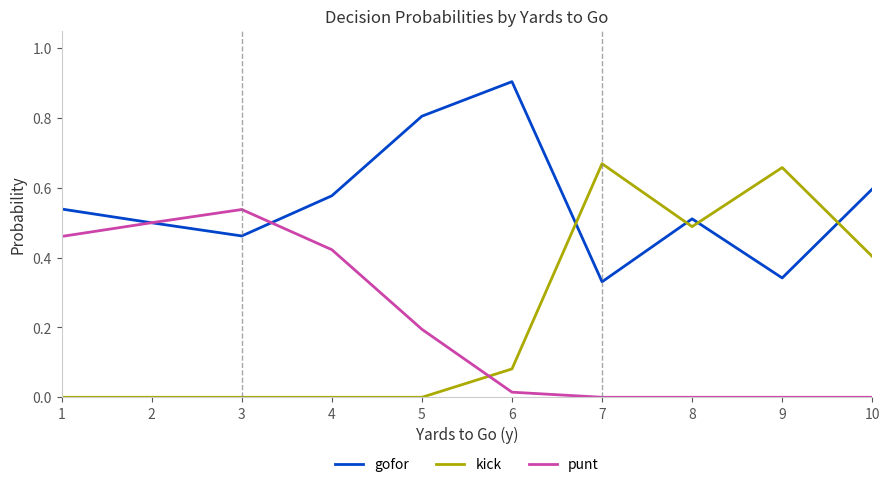

After their last crossing, which series has the higher values: kick or punt?

kick